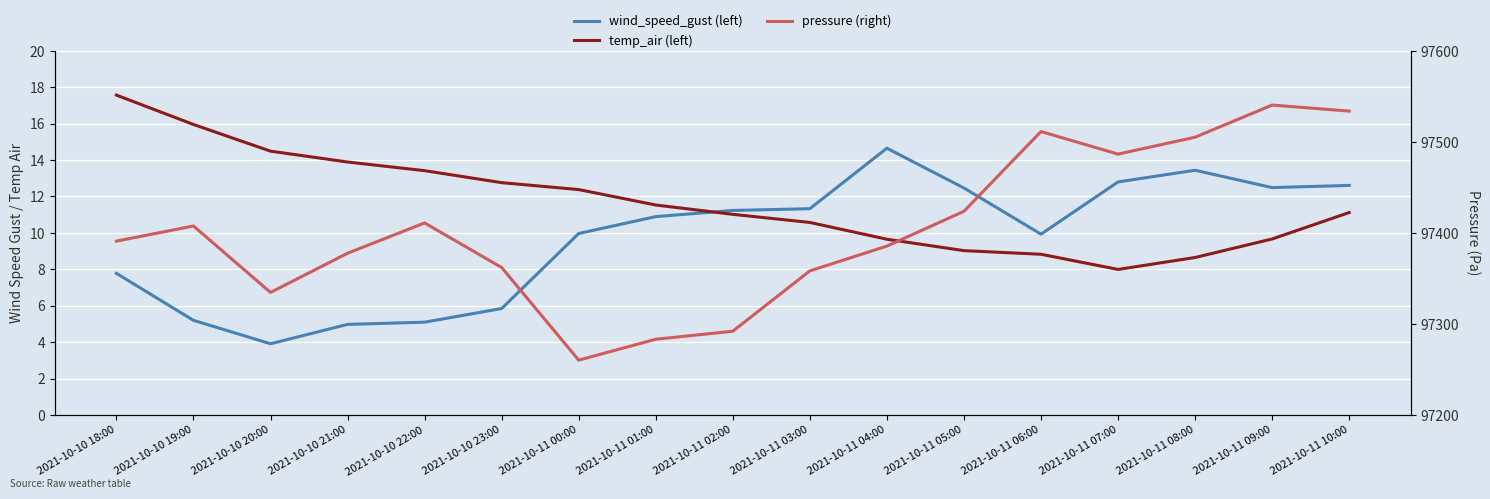

What are all the series names shown in the legend?

wind_speed_gust (left), temp_air (left), pressure (right)